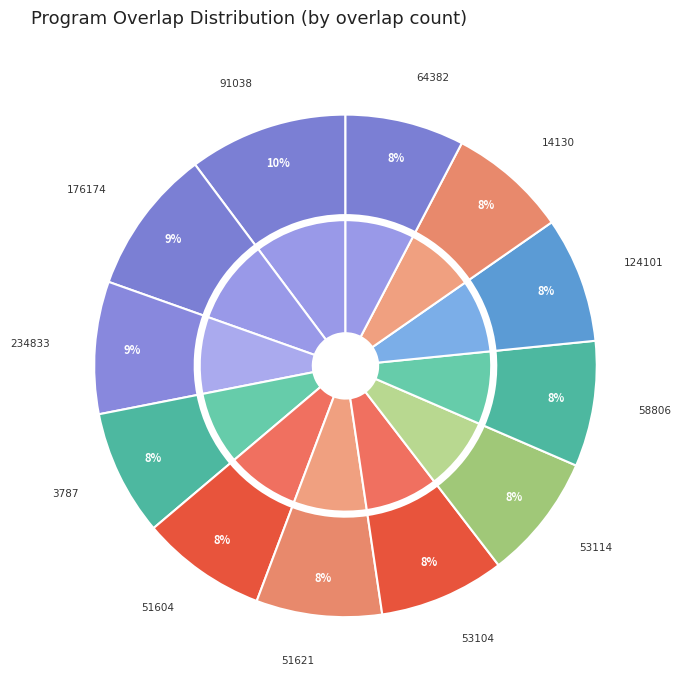

Count the number of slices in the pie.

12